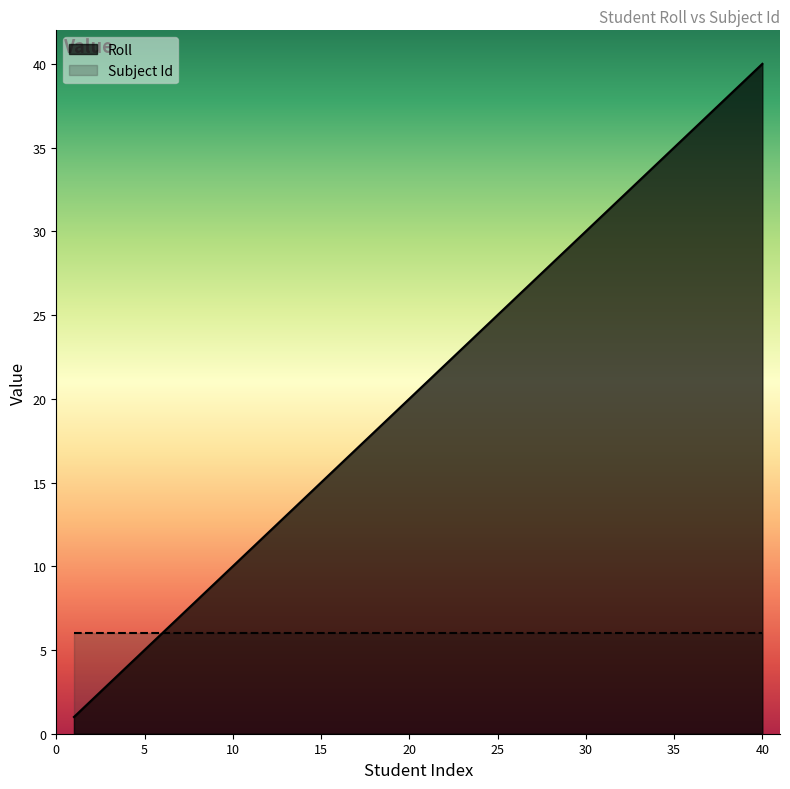

Where is the data nearest to the value 20?

20